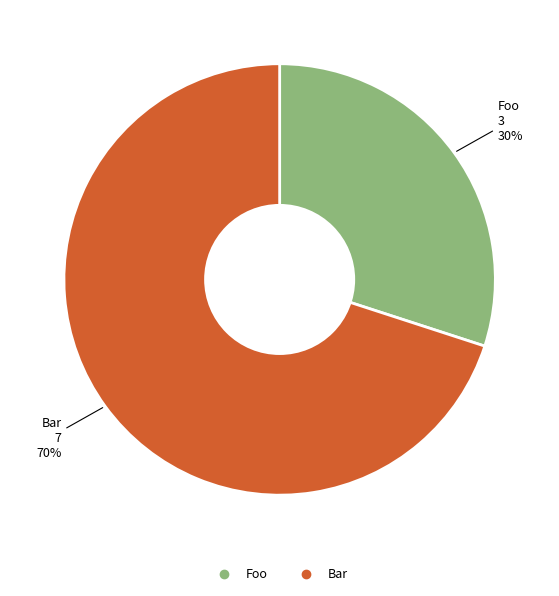

Approximately how many times larger is the value at Bar compared to Foo?

2.3